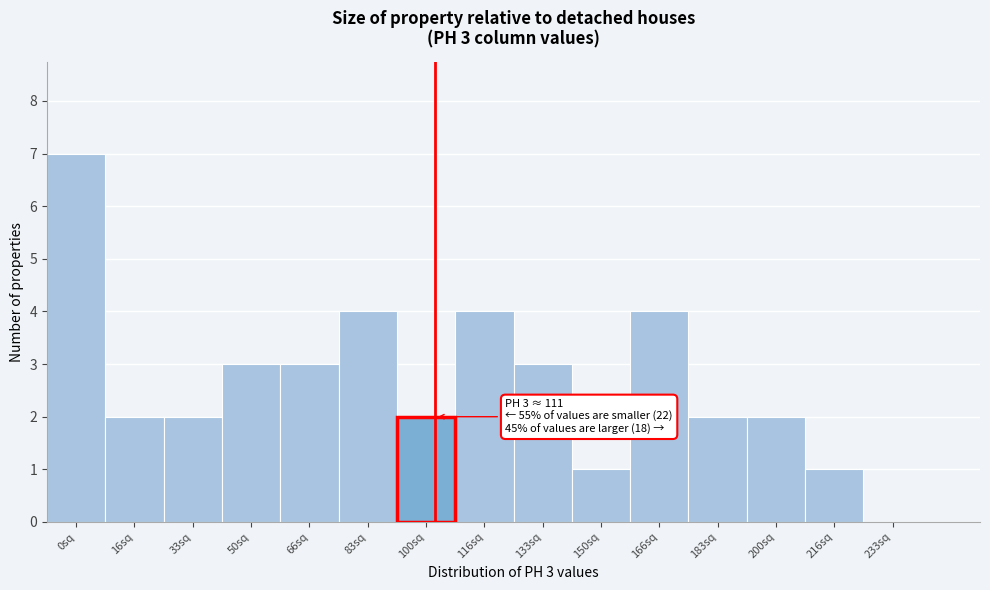

Reading left to right, what are all the values shown in this chart?

0sq=7	16sq=2	33sq=2	50sq=3	66sq=3	83sq=4	100sq=2	116sq=4	133sq=3	150sq=1	166sq=4	183sq=2	200sq=2	216sq=1	233sq=0